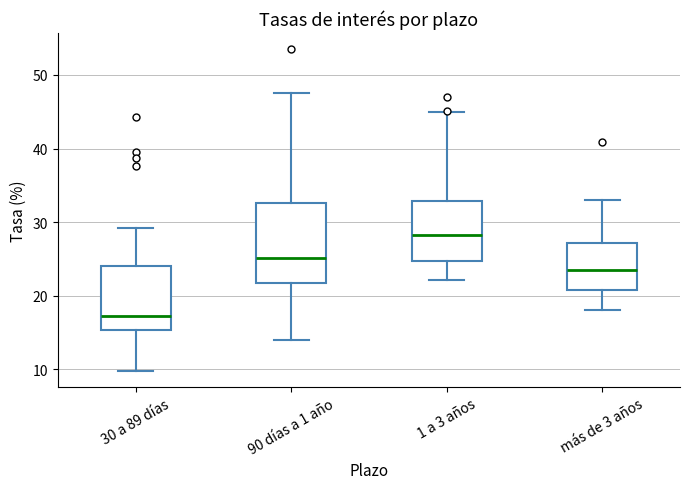

Reading left to right, transcribe this box plot: for each box, give where its median line is, the range the box spans, and where its two whiskers end, as read against the y-axis. The values are not printed on the chart, so give them approximately, as read against the axis.

30 a 89 días: median 17, box 15 to 24, whiskers 10 to 29
90 días a 1 año: median 25, box 22 to 33, whiskers 14 to 48
1 a 3 años: median 28, box 25 to 33, whiskers 22 to 45
más de 3 años: median 23, box 21 to 27, whiskers 18 to 33